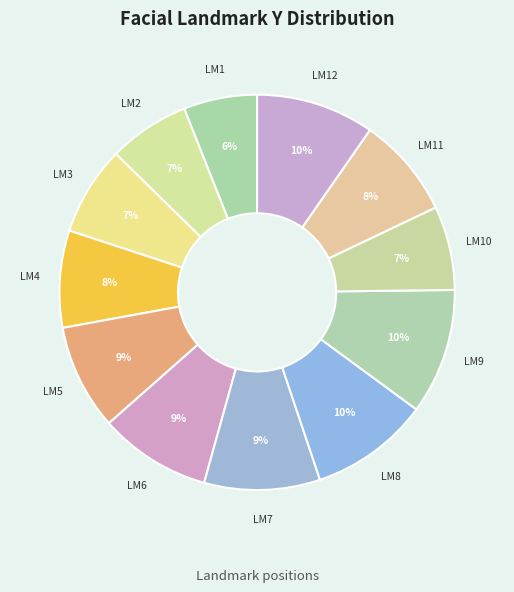

To the nearest percent, what is the difference between the largest and smallest slice percentages?

4%